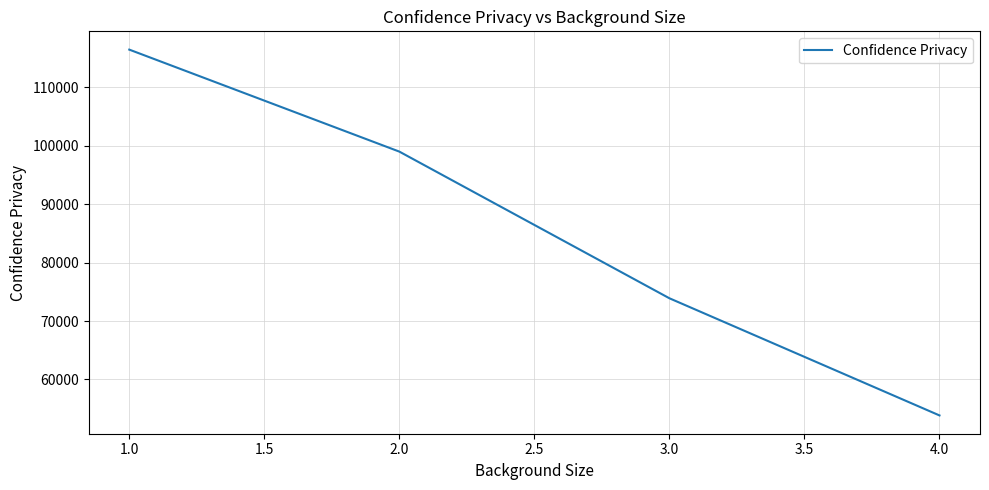

List the labels in order of value, largest first.

1.0, 2.0, 3.0, 4.0